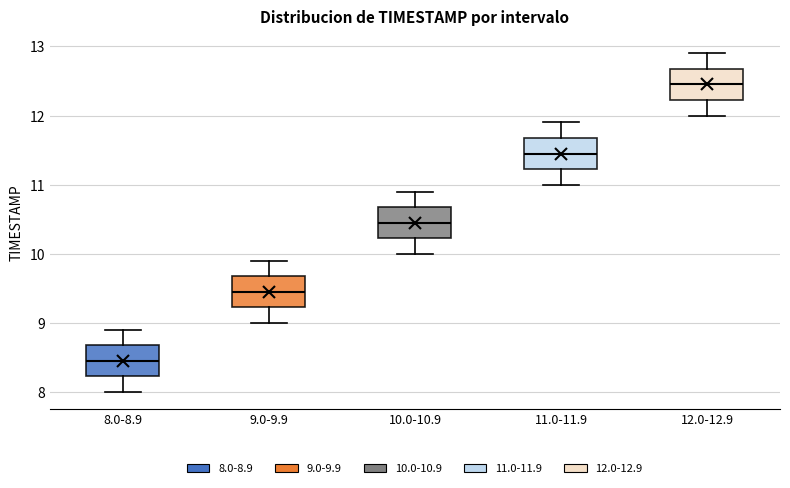

Reading left to right, transcribe this box plot: for each box, give where its median line is, the range the box spans, and where its two whiskers end, as read against the y-axis. The values are not printed on the chart, so give them approximately, as read against the axis.

8.0-8.9: median 8.5, box 8.2 to 8.7, whiskers 8.0 to 8.9
9.0-9.9: median 9.5, box 9.2 to 9.7, whiskers 9.0 to 9.9
10.0-10.9: median 10.5, box 10.2 to 10.7, whiskers 10.0 to 10.9
11.0-11.9: median 11.5, box 11.2 to 11.7, whiskers 11.0 to 11.9
12.0-12.9: median 12.5, box 12.2 to 12.7, whiskers 12.0 to 12.9